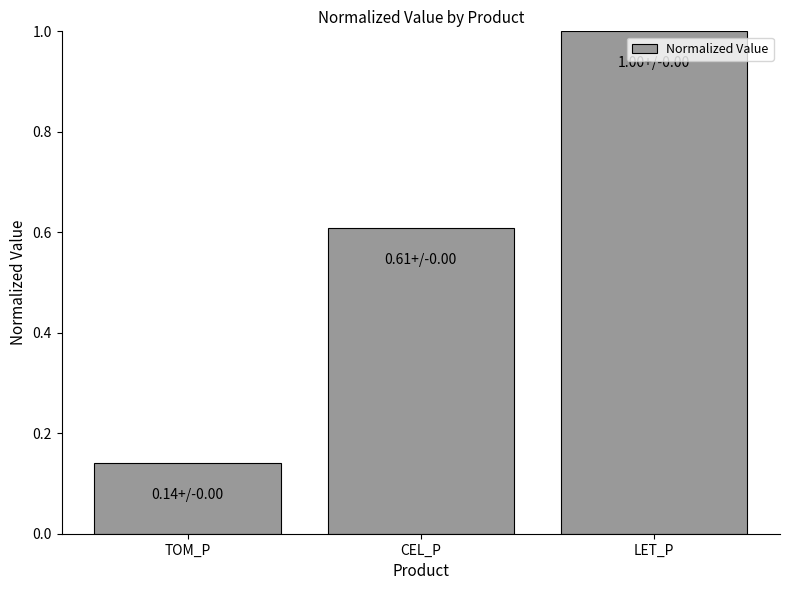

The chart shows a value of 0.6 at CEL_P. True or false?

True